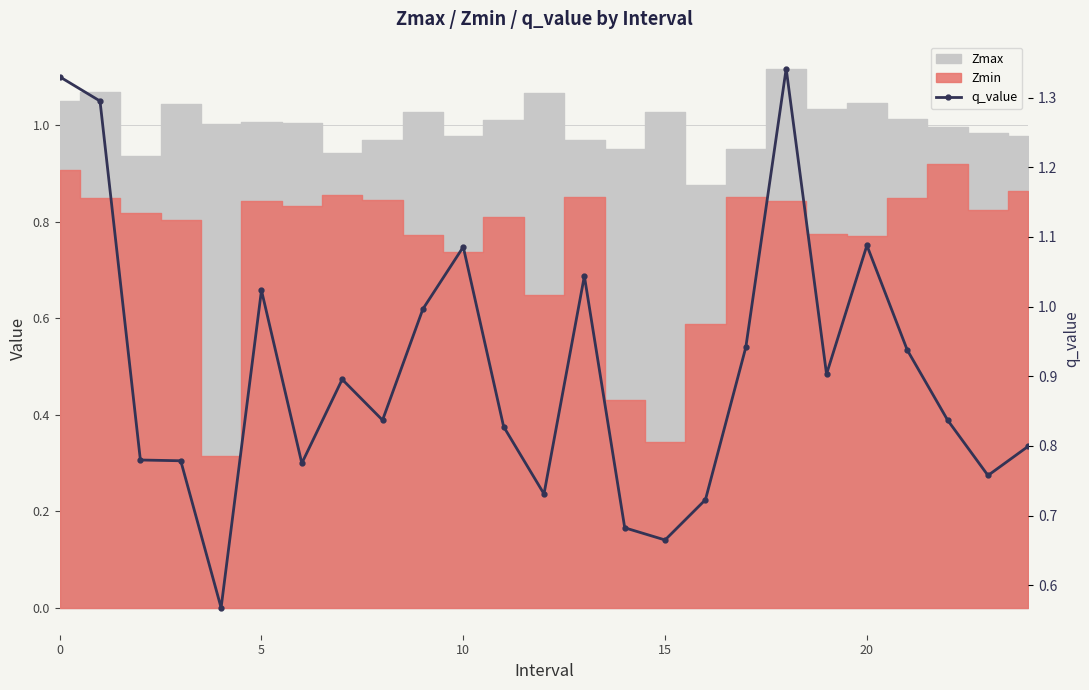

Which has a higher value, 7 or 5?

5